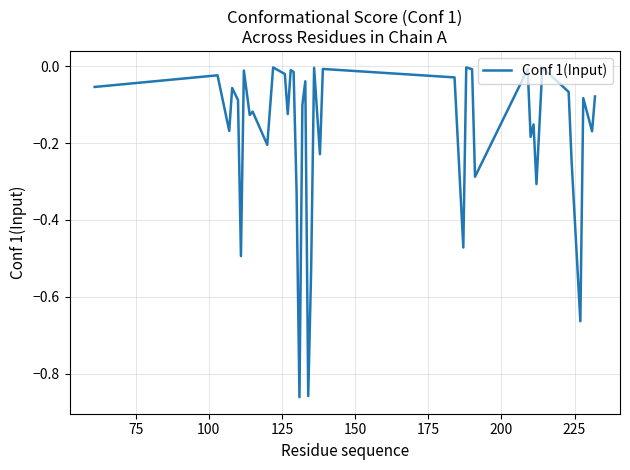

What is the difference between the maximum and minimum values?

0.9